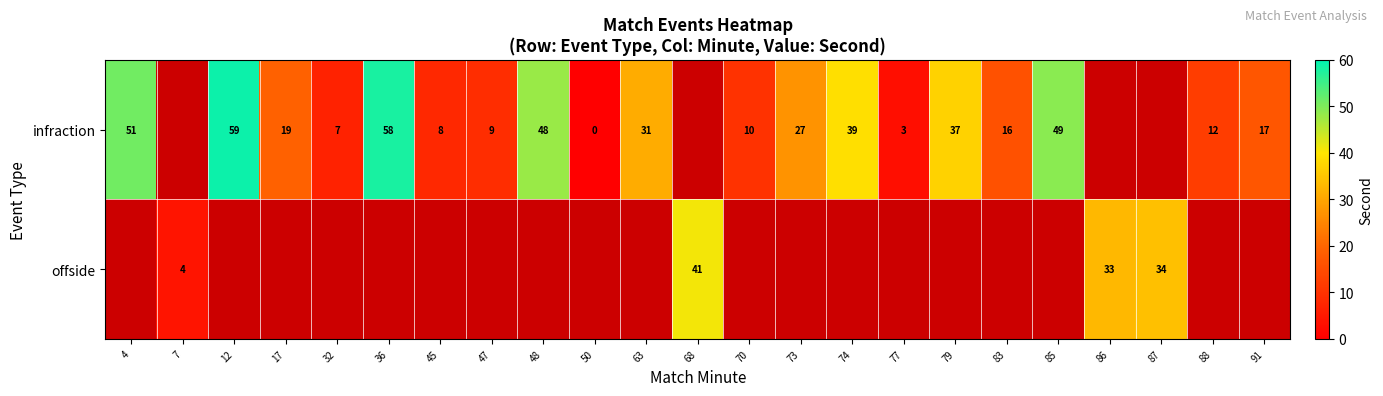

Between 87 and 63, which is larger?

63